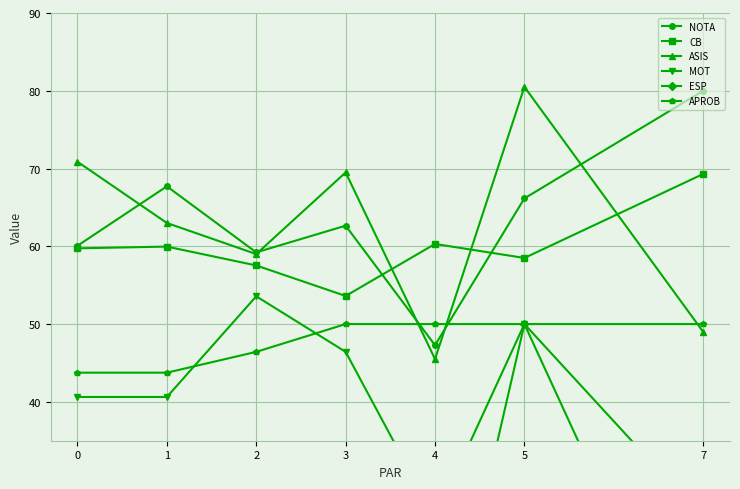

What is the difference between the maximum and minimum values in the APROB series?

6.2